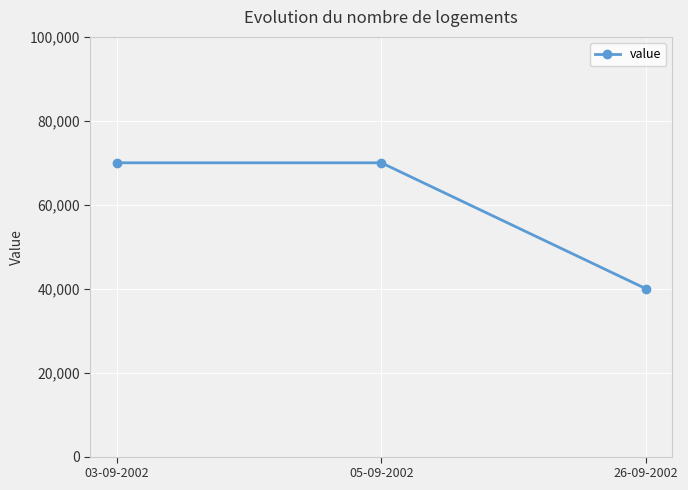

Reading left to right, transcribe all the data shown in this chart.

03-09-2002=70000	05-09-2002=70000	26-09-2002=40000